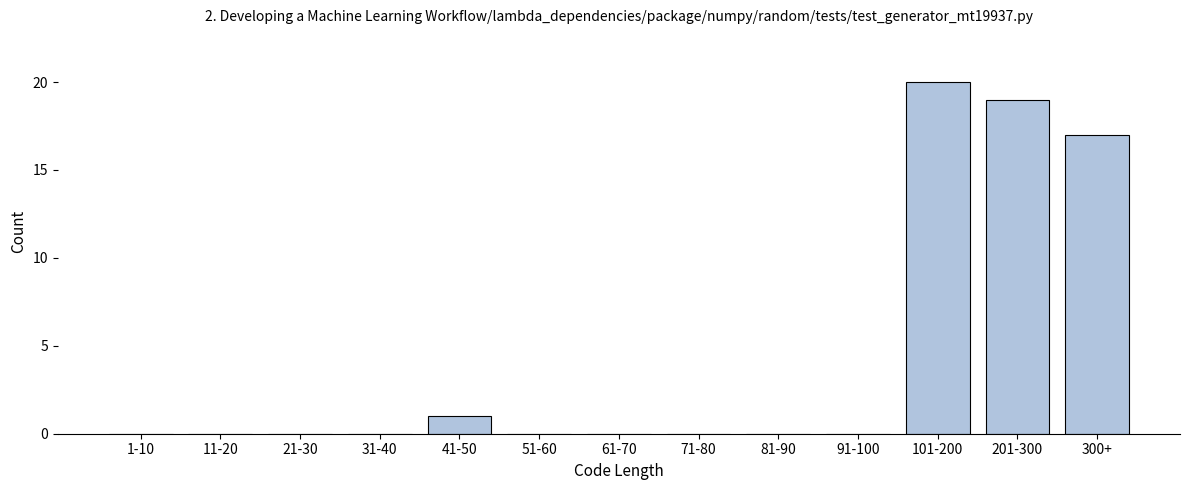

Reading left to right, list all the values displayed in this chart.

1-10=0	11-20=0	21-30=0	31-40=0	41-50=1	51-60=0	61-70=0	71-80=0	81-90=0	91-100=0	101-200=20	201-300=19	300+=17